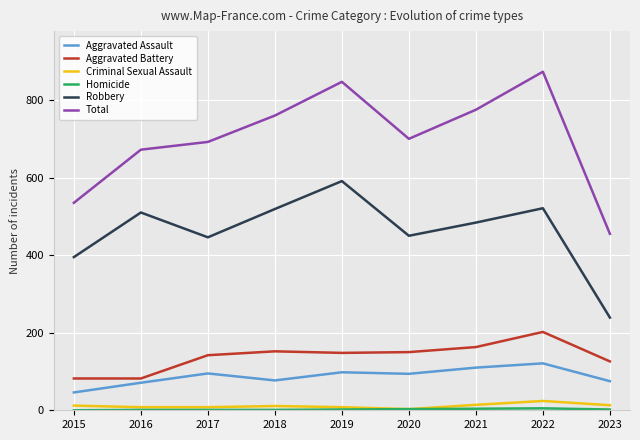

Which series has the widest spread of values?

Total